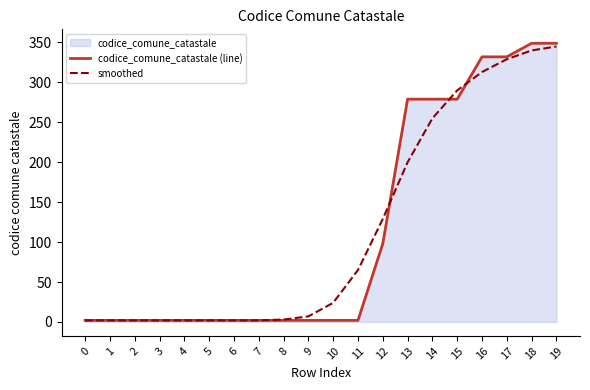

Does the chart display data point markers on the line(s)?

No